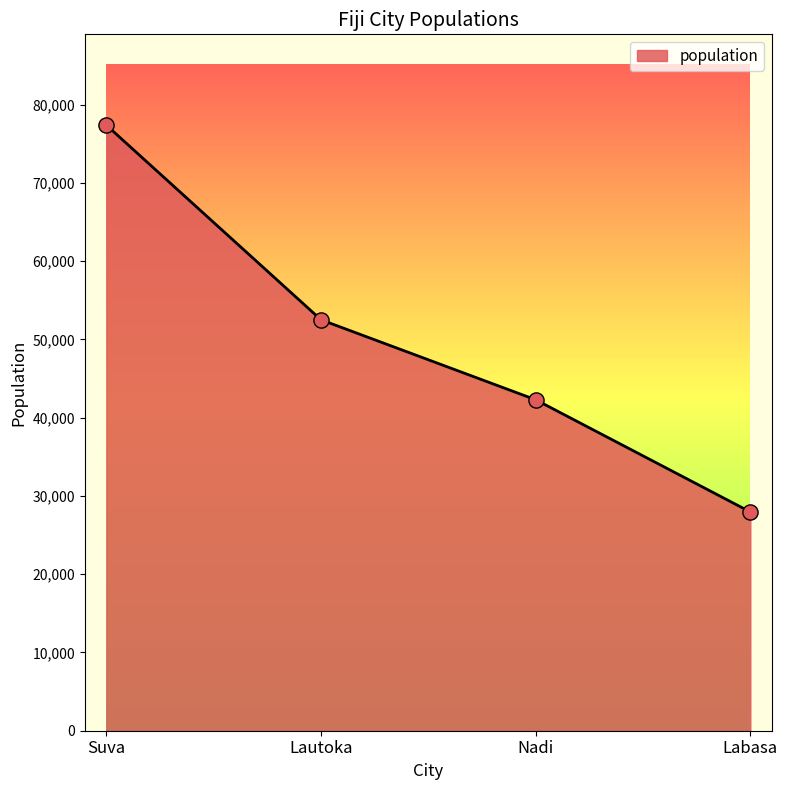

What is the change in value from Nadi to Labasa?

-14335